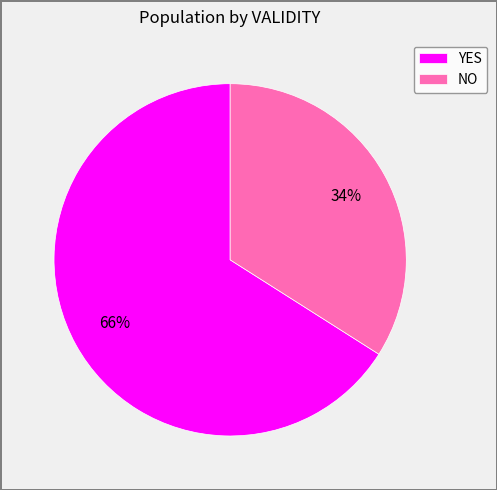

To the nearest percent, what is the difference between the largest and smallest slice percentages?

32%